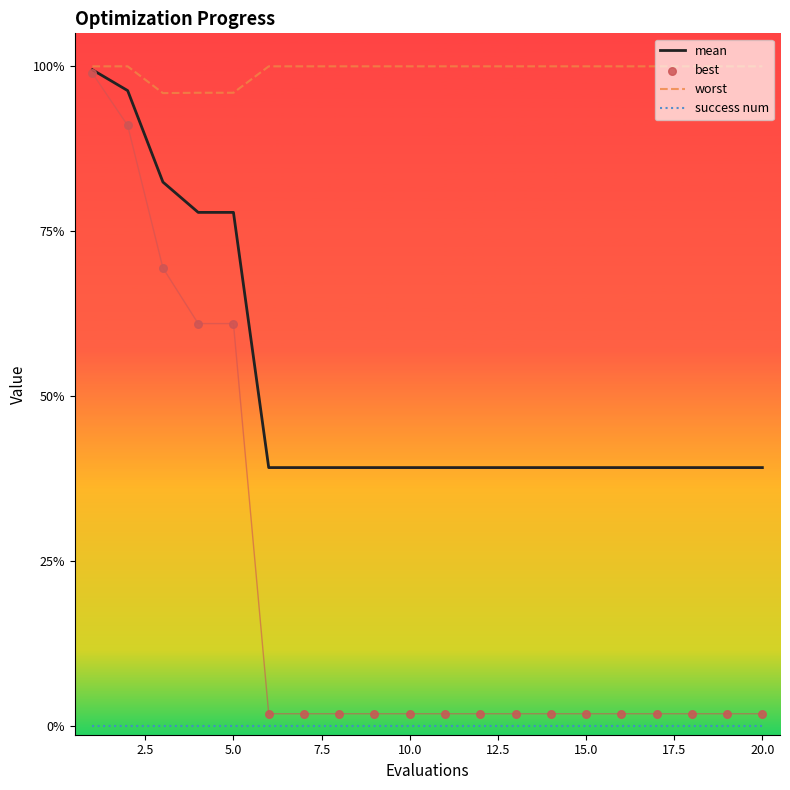

At how many categories does at least one series exceed 2?

20